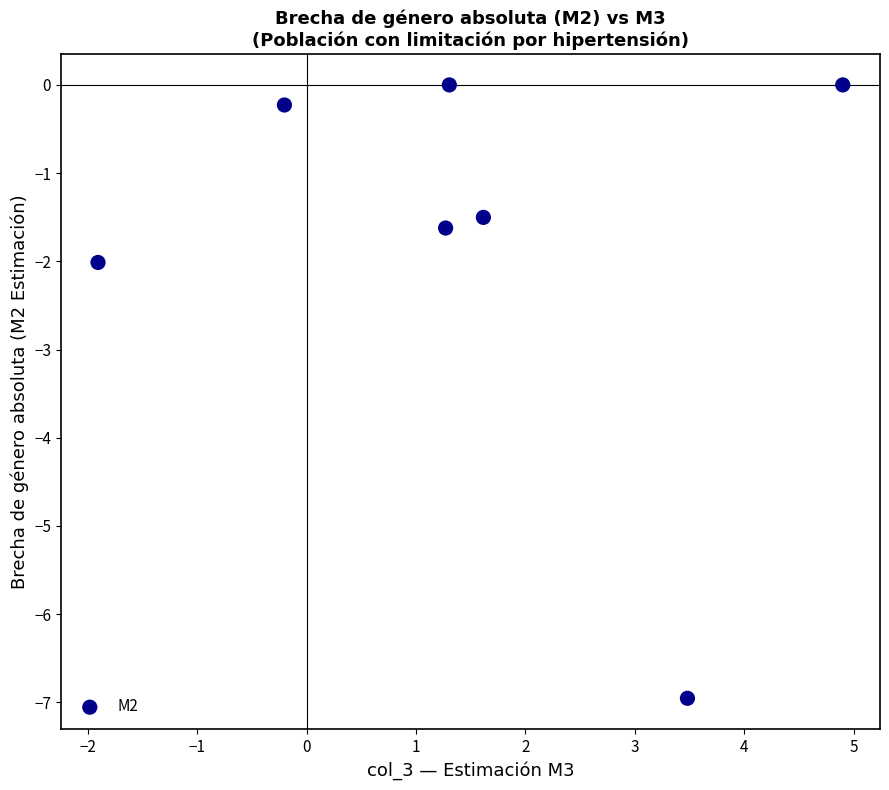

What Y value in the scatter plot is closest to -3?

-2.0